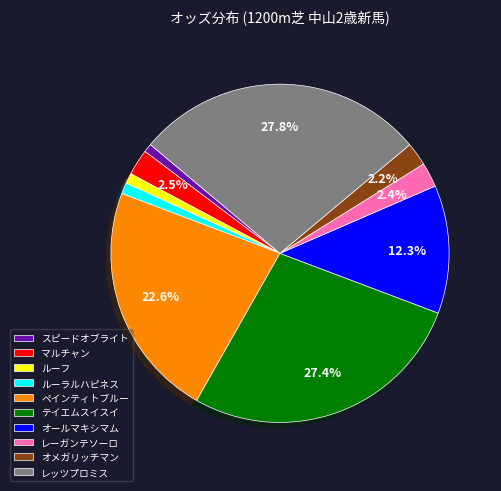

How much of the chart is everything except テイエムスイスイ?

72.6%